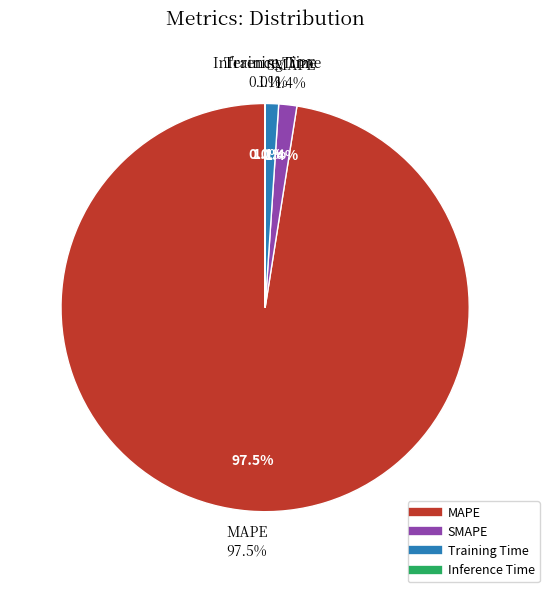

The SMAPE slice represents 16% of the pie. True or false?

False